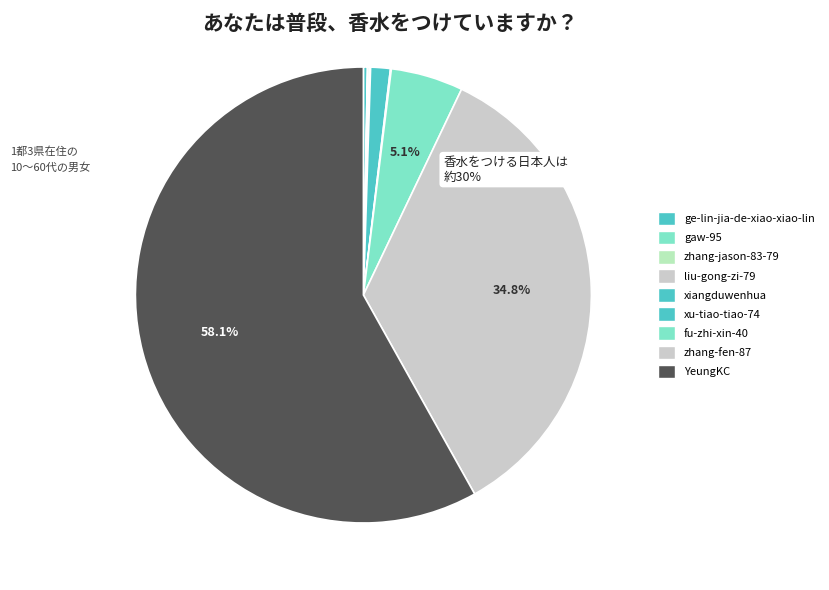

What is the change in value from xu-tiao-tiao-74 to fu-zhi-xin-40?

+160